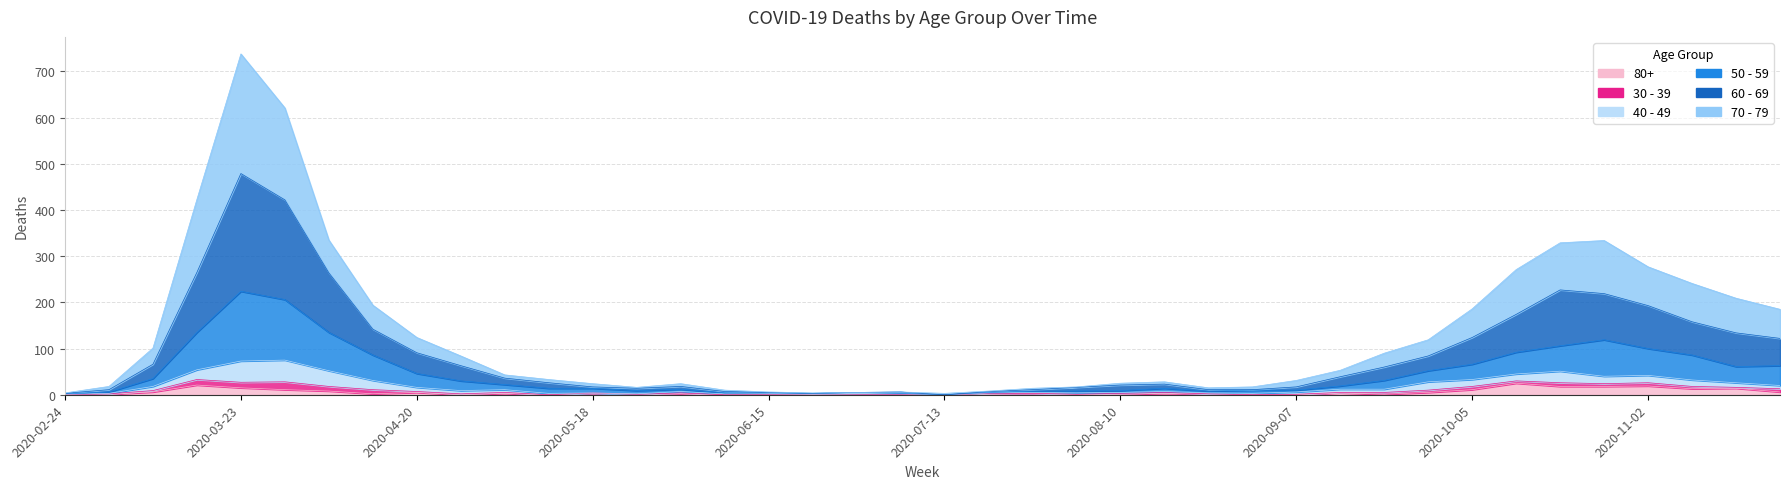

Which series changed the most between 2020-06-08 and 2020-10-26?

70 - 79